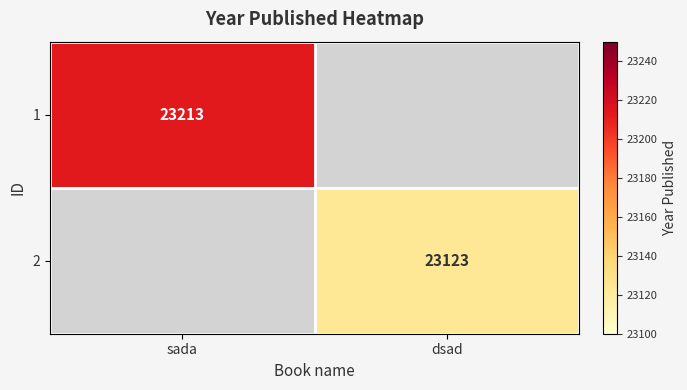

The 2 series shows 14952 at dsad. True or false?

False